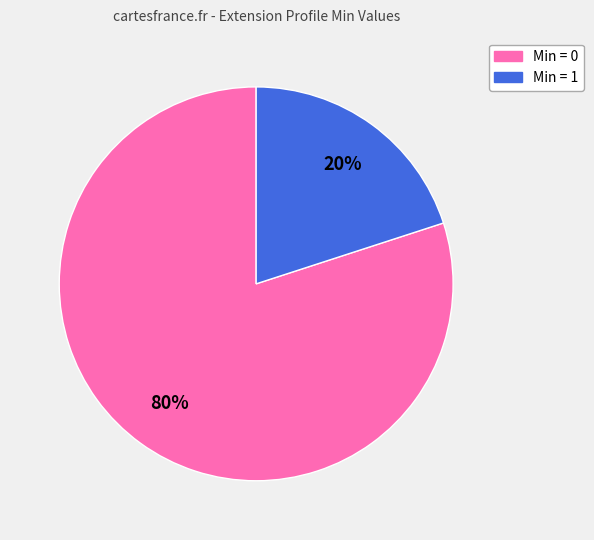

How many slices are in this pie chart?

2